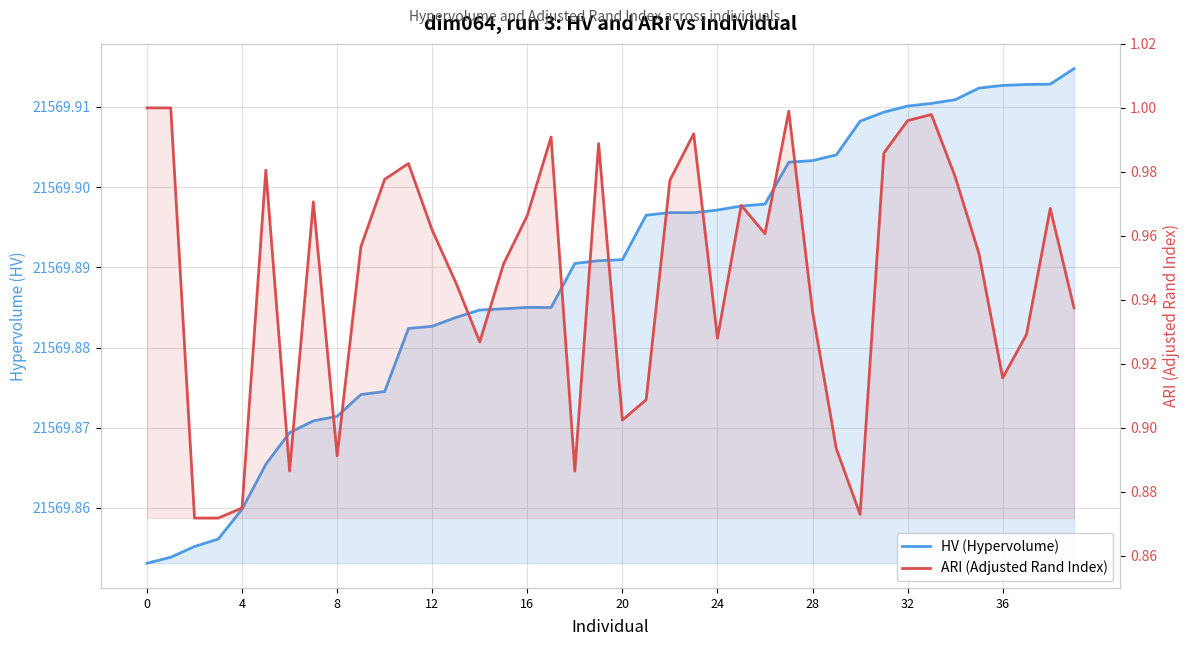

Is it true that ARI (Adjusted Rand Index) equals 1.0 at 32?

True